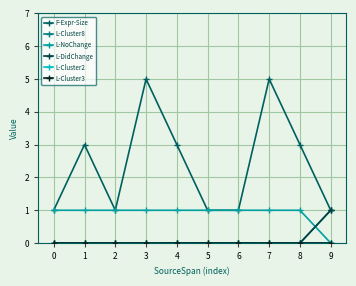

Is this an area chart (filled region under the line)?

No